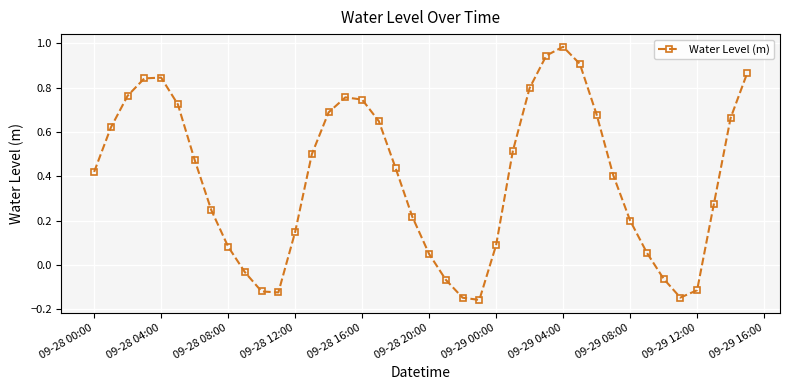

What is the difference between the second highest and minimum values?

1.1